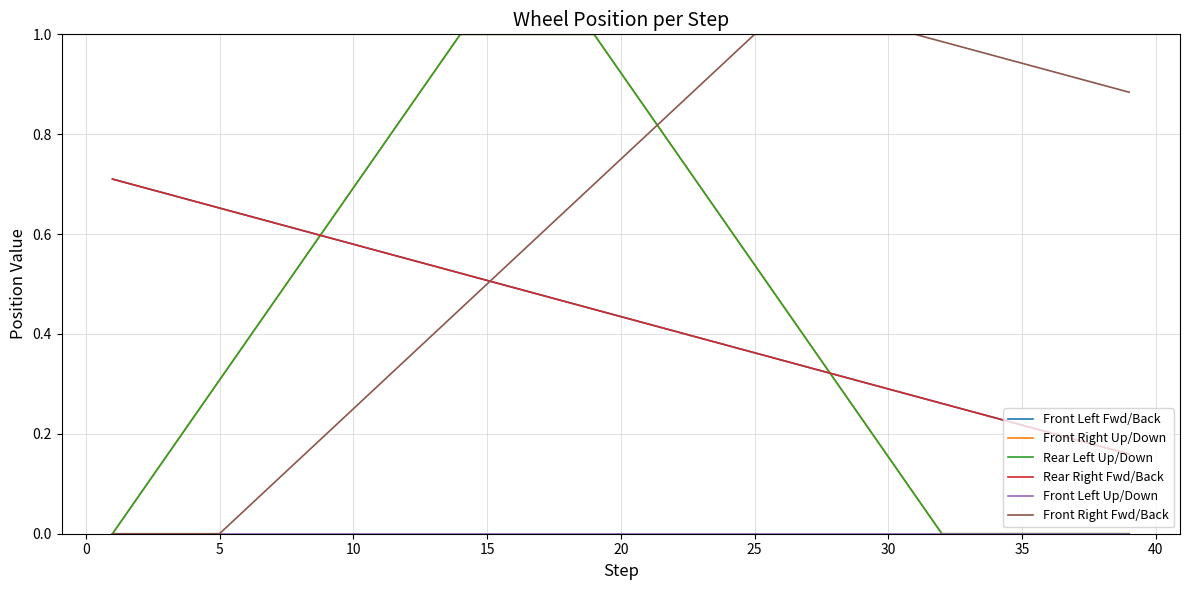

How many lines are shown in the chart?

6